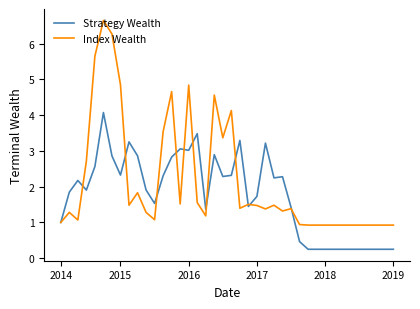

In Index Wealth, how many points are higher than both neighbors (excluding endpoints)?

10